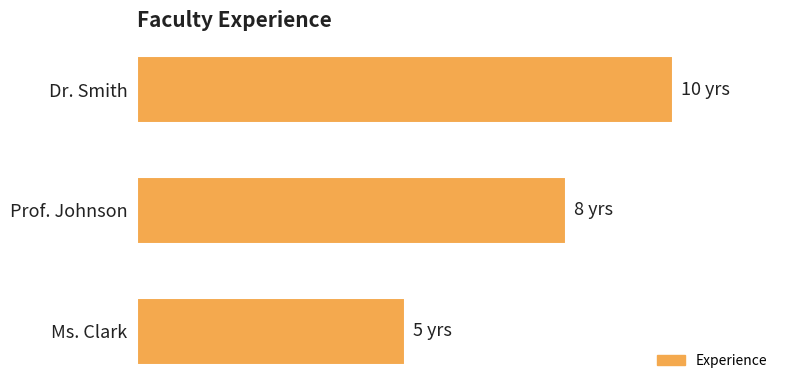

What is the average value?

8